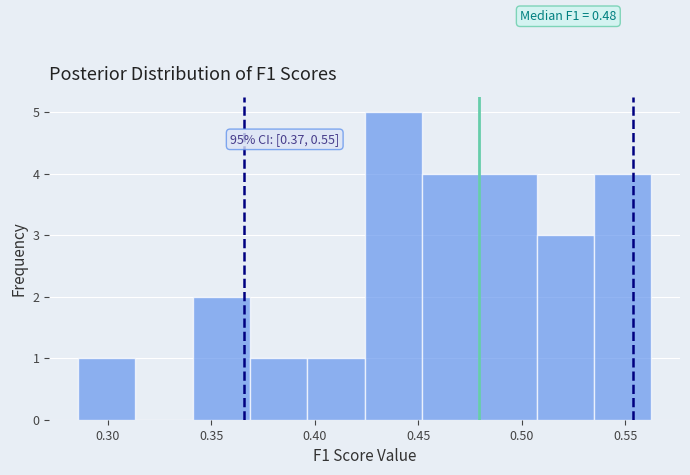

Which range on the x-axis has the tallest bar?

0.425 to 0.450